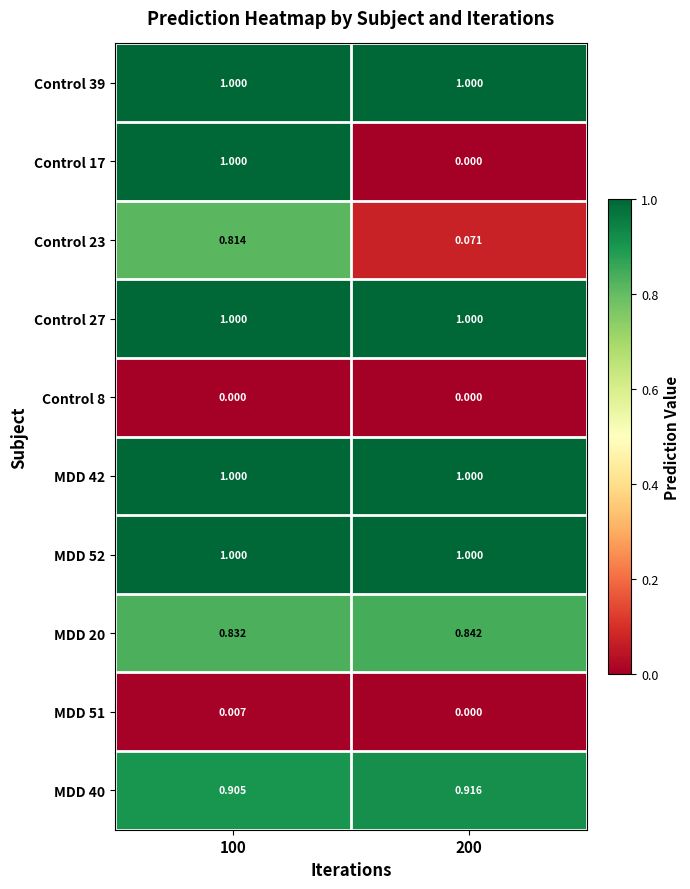

Count the number of data series in this chart.

10